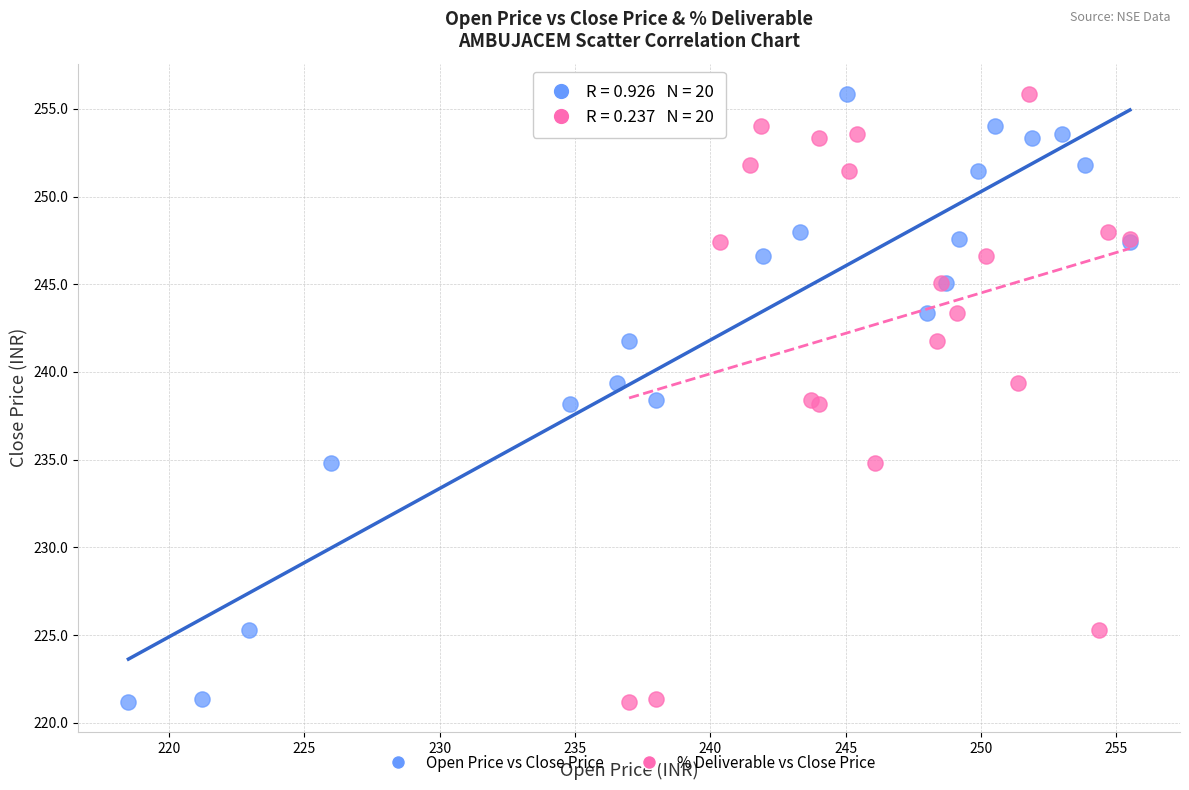

What are all the series names shown in the legend?

Open Price vs Close Price, % Deliverable vs Close Price